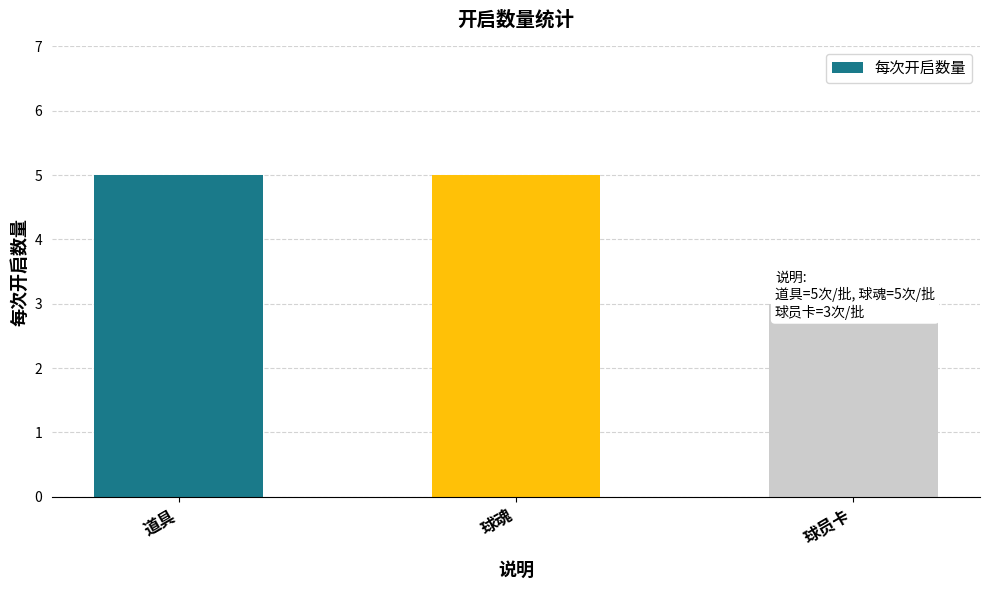

Approximately how many times larger is the value at 球员卡 compared to 球魂?

0.6